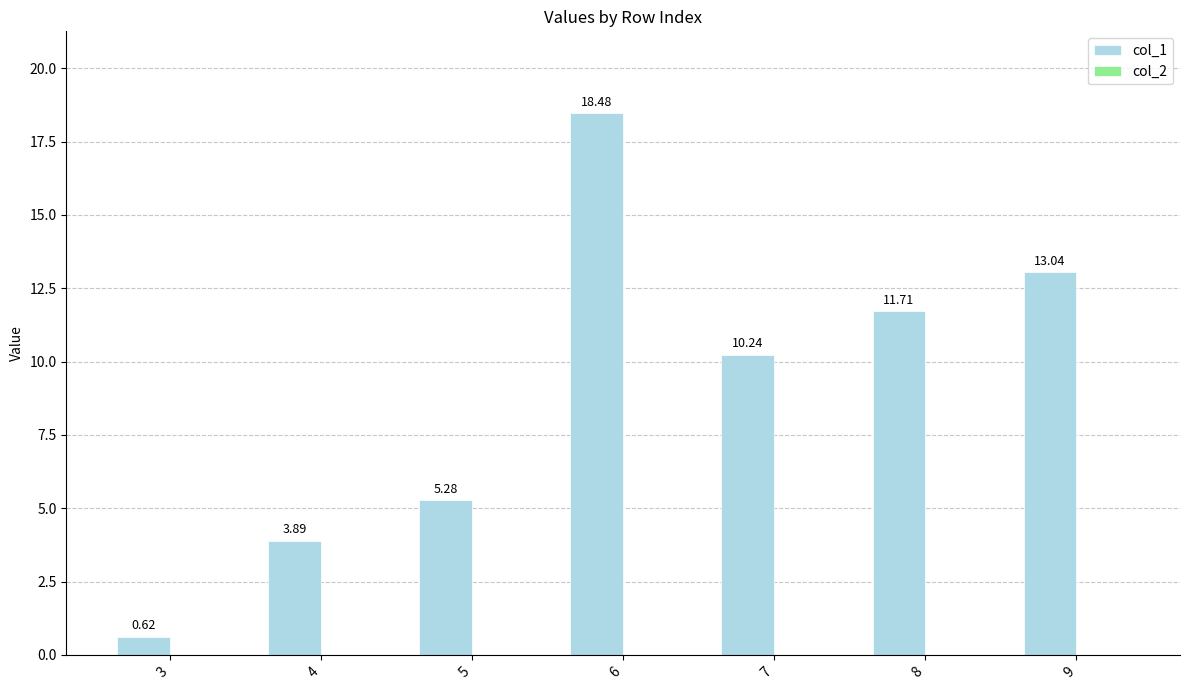

How many bars are there in total?

7